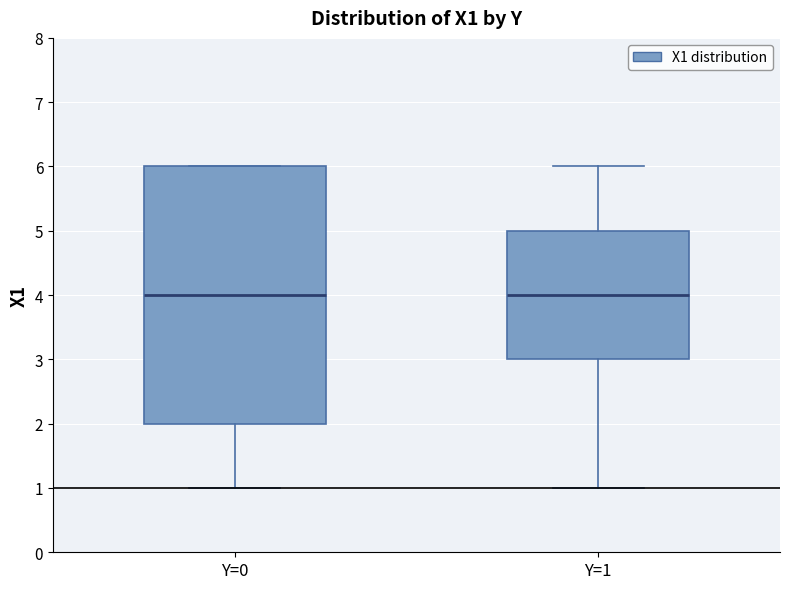

Reading left to right, read every box against the y-axis: the position of its median line, the range the box covers, and the ends of its whiskers. The values are not printed on the chart, so give them approximately, as read against the axis.

Y=0: median 4, box 2 to 6, whiskers 1 to 6
Y=1: median 4, box 3 to 5, whiskers 1 to 6